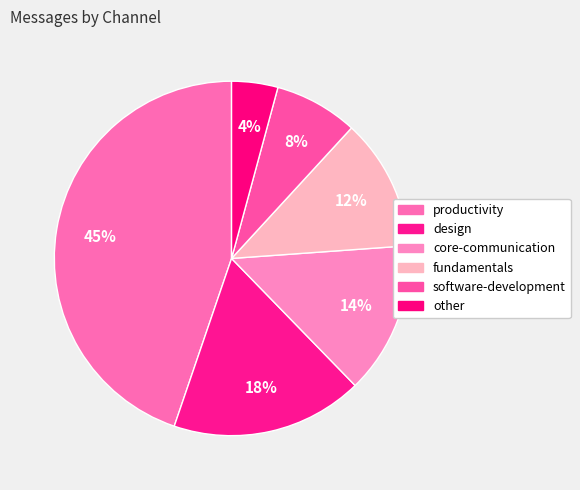

The software-development slice represents 8% of the pie. True or false?

True